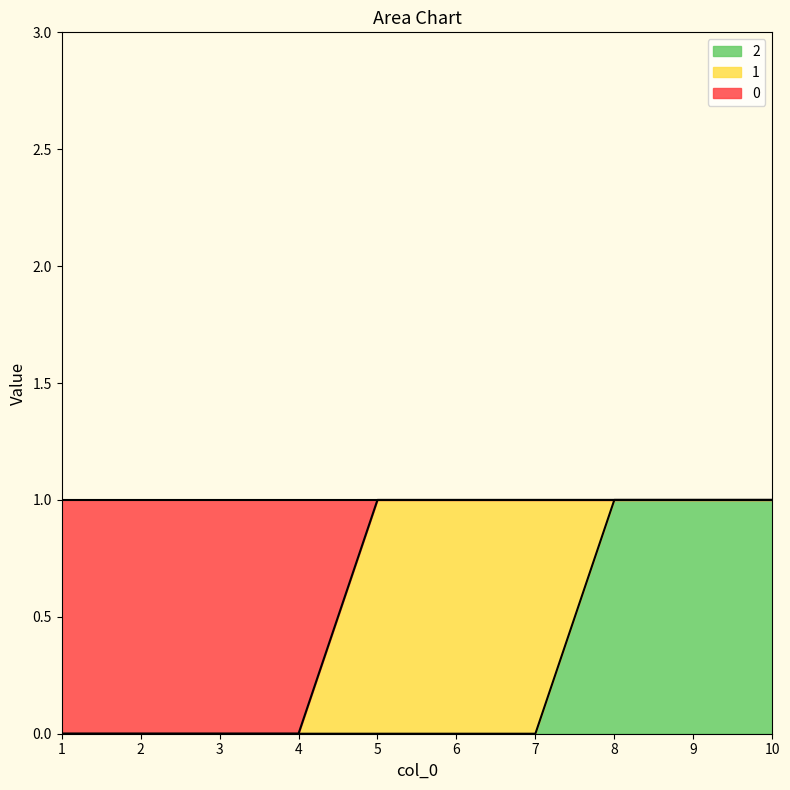

What are all the series names shown in the legend?

2, 1, 0